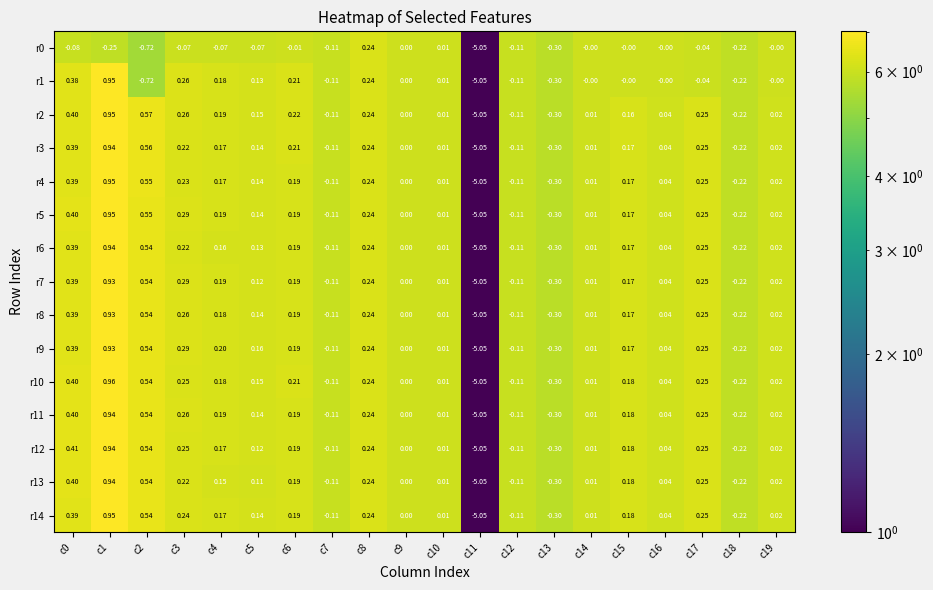

Is the value of r12 at c5 greater than the value of r6 at c11?

Yes